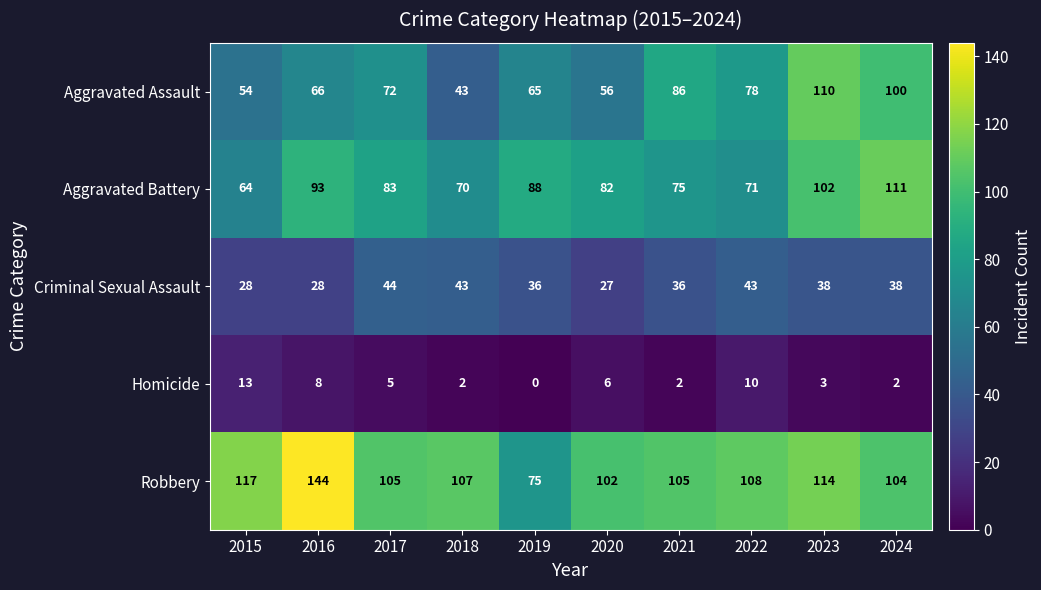

True or false: Aggravated Battery has a value of 88 at 2019.

True